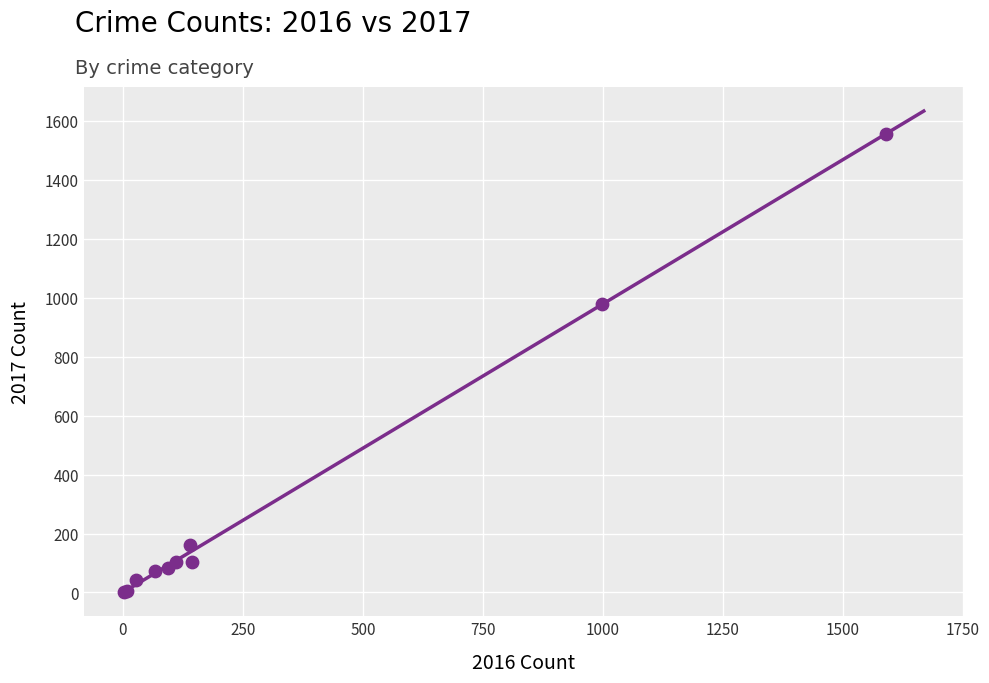

What Y value in the scatter plot is closest to 778?

979